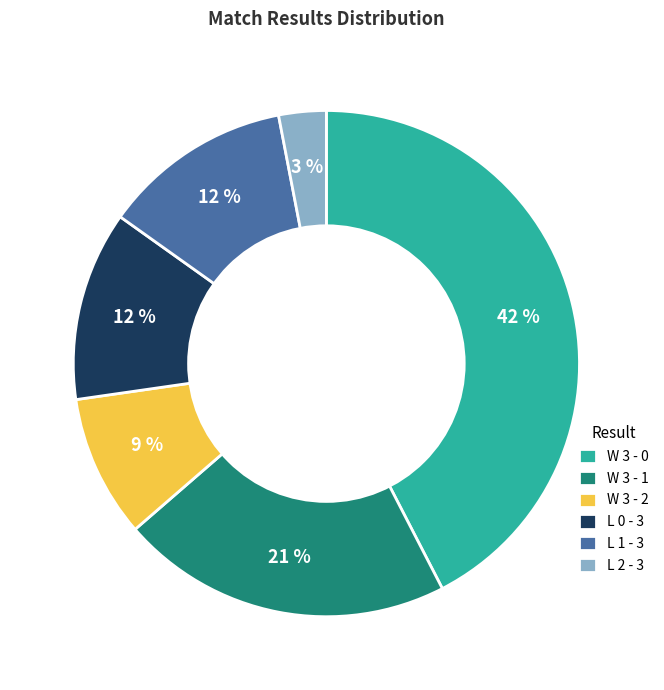

The L 1 - 3 slice represents 12% of the pie. True or false?

True